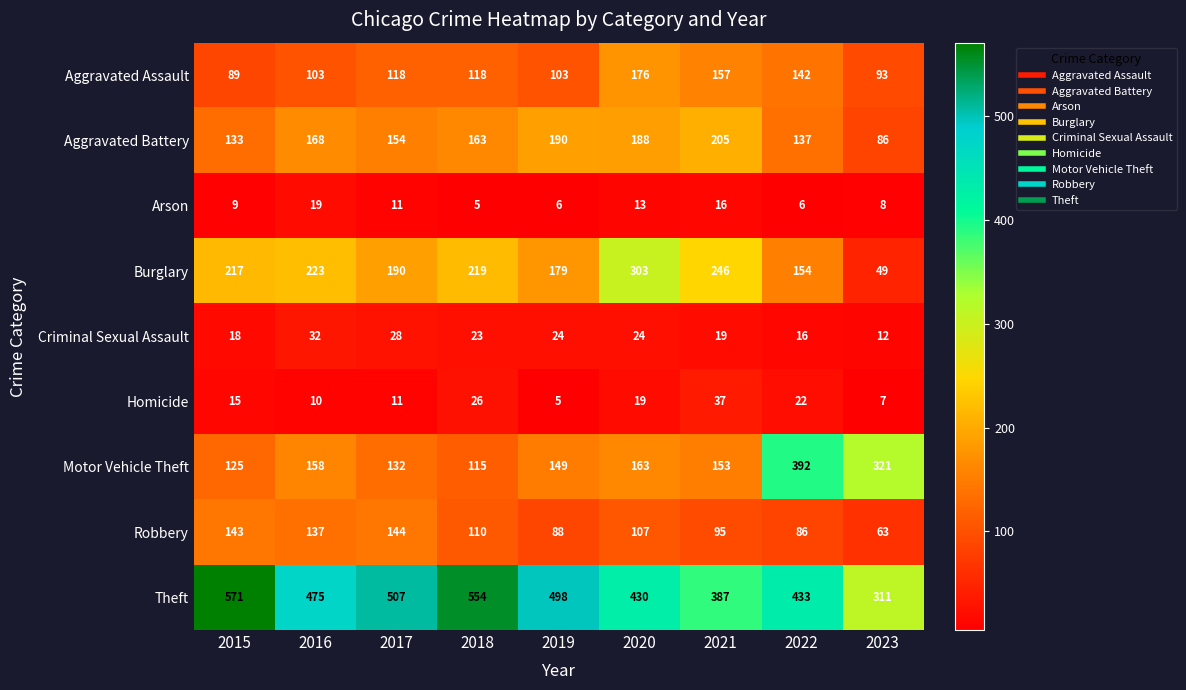

Which series has the largest range (max minus min)?

Motor Vehicle Theft